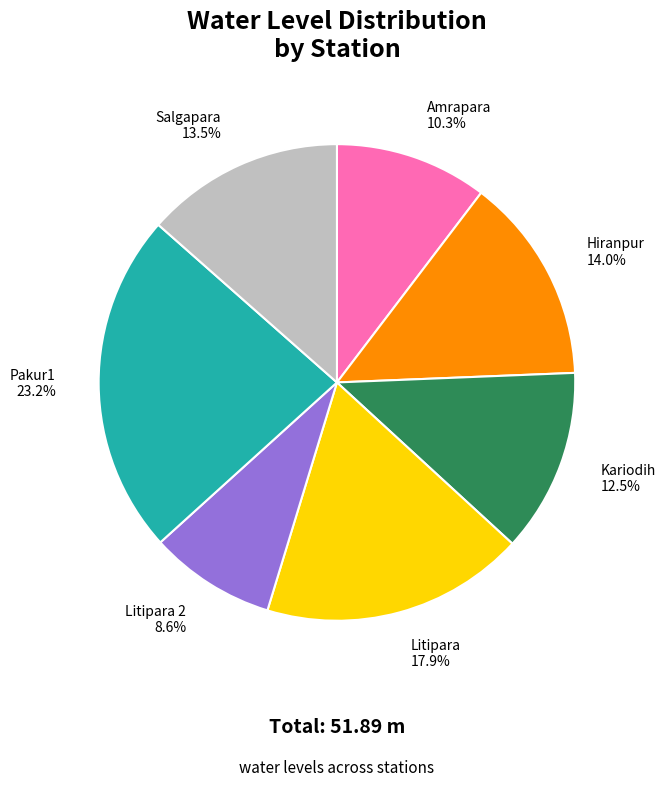

Rank the categories by value from lowest to highest.

Litipara 2 8.6%, Amrapara 10.3%, Kariodih 12.5%, Salgapara 13.5%, Hiranpur 14.0%, Litipara 17.9%, Pakur1 23.2%